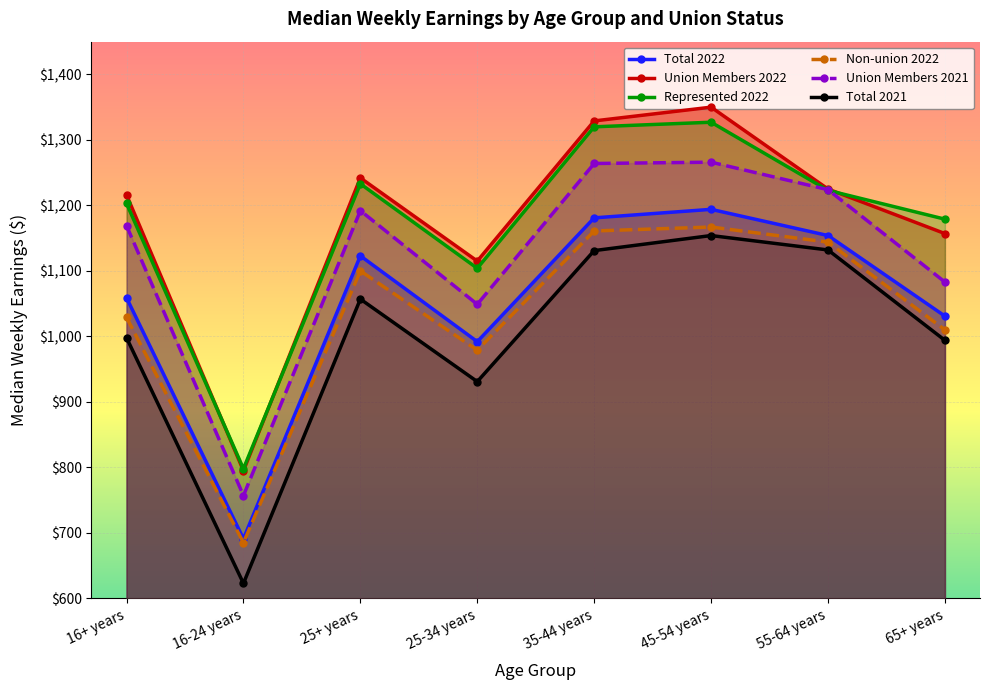

Is it true that Union Members 2022 equals 1704 at 25+ years?

False